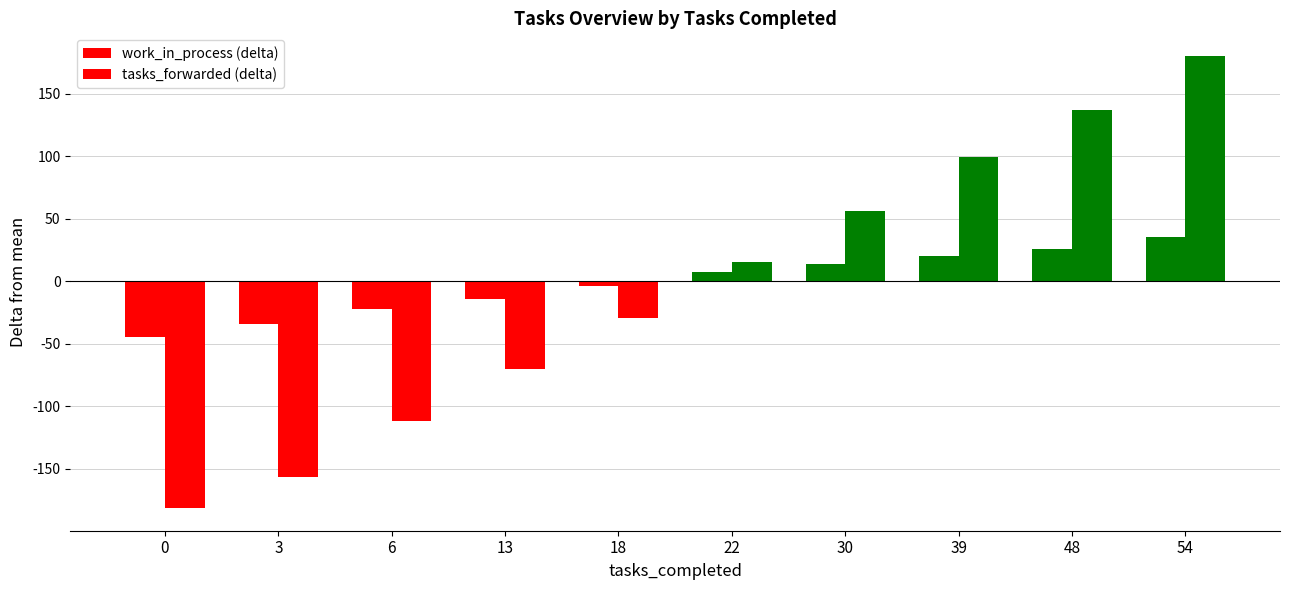

At which label does tasks_forwarded (delta) reach its peak?

54